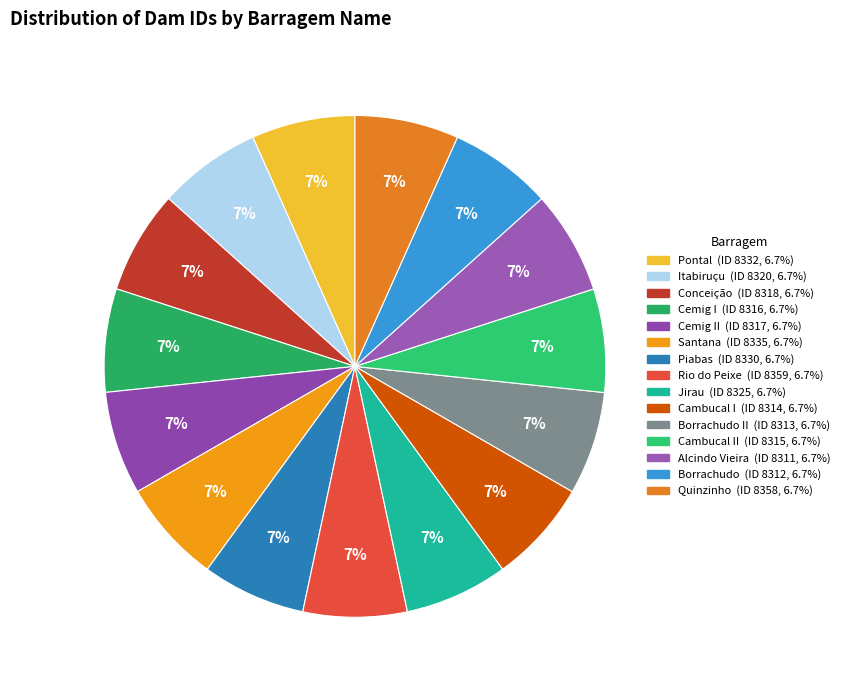

Count the number of slices in the pie.

15